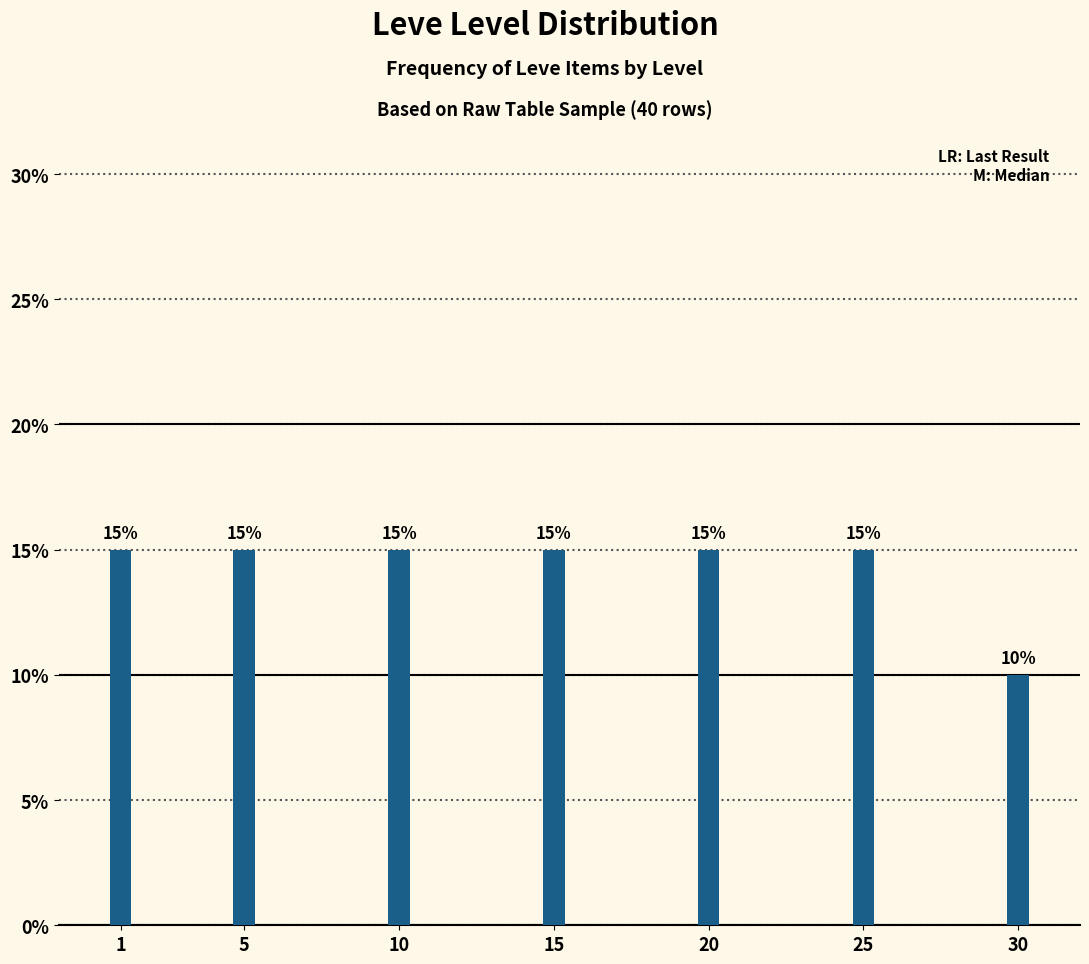

Reading left to right, what are all the values shown in this chart?

1=15	5=15	10=15	15=15	20=15	25=15	30=10